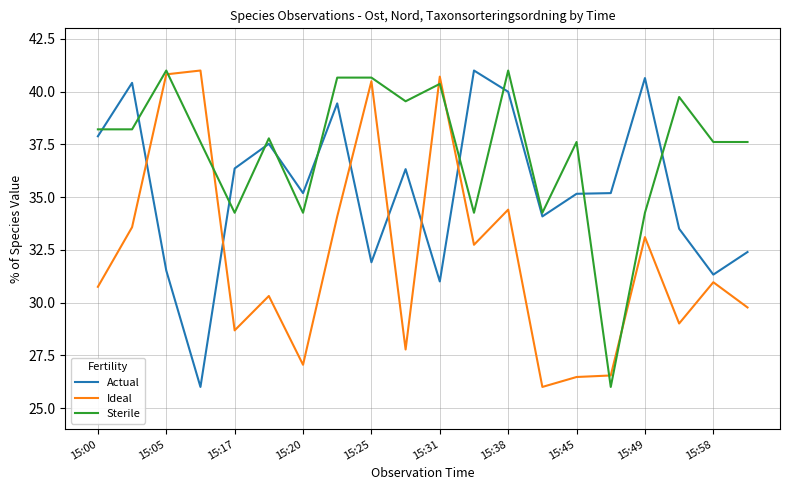

What is the smallest value displayed?

26.0